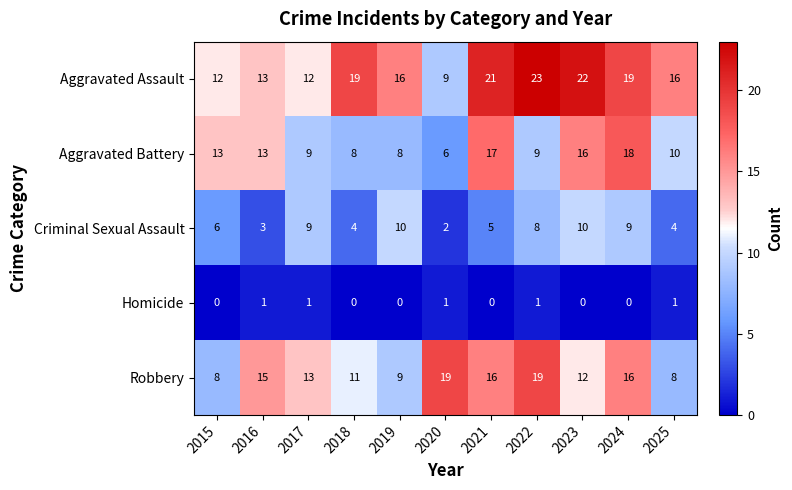

List the series in order of their peak value, lowest first.

Homicide, Criminal Sexual Assault, Aggravated Battery, Robbery, Aggravated Assault